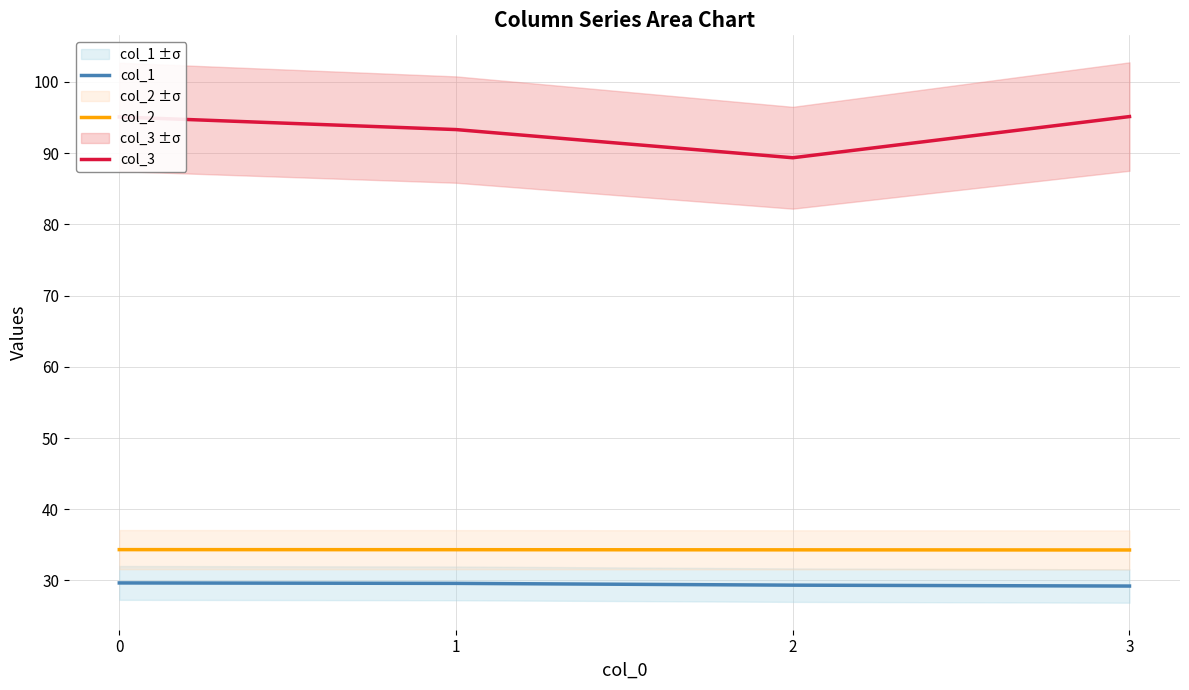

Reading left to right, what are all the values shown in this chart?

col_1: 0=29.7	1=29.6	2=29.3	3=29.2
col_2: 0=34.3	1=34.3	2=34.3	3=34.3
col_3: 0=95.1	1=93.3	2=89.3	3=95.1